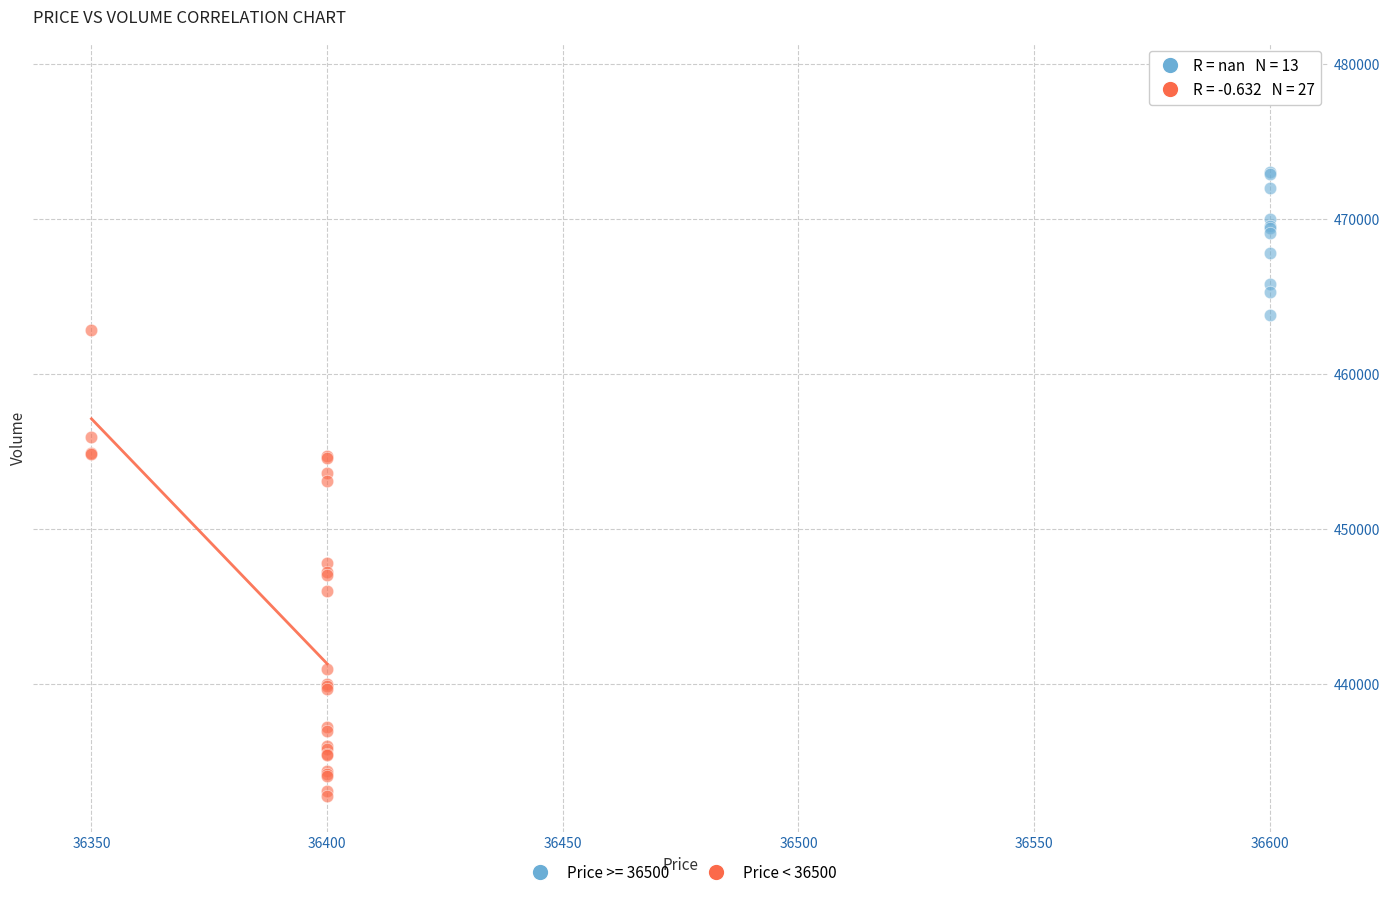

Which series has the widest spread of Y values?

Price < 36500